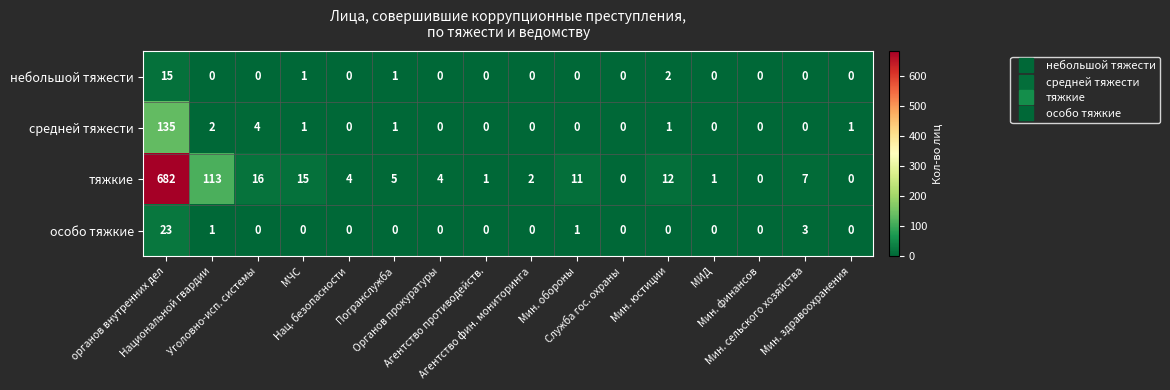

What is the total value across all series at Мин. обороны?

12